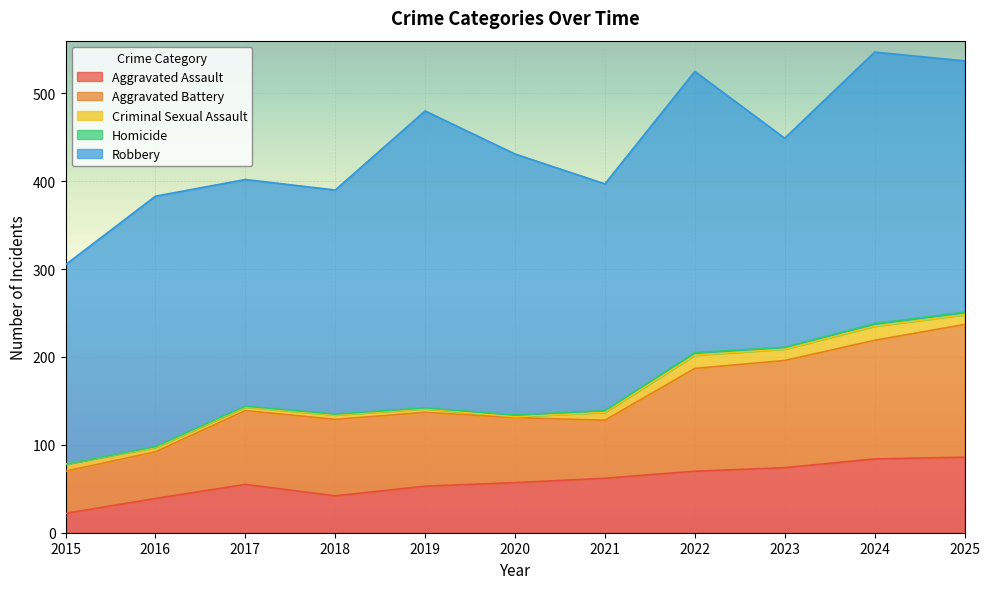

At which category is the sum across all series the highest?

2024